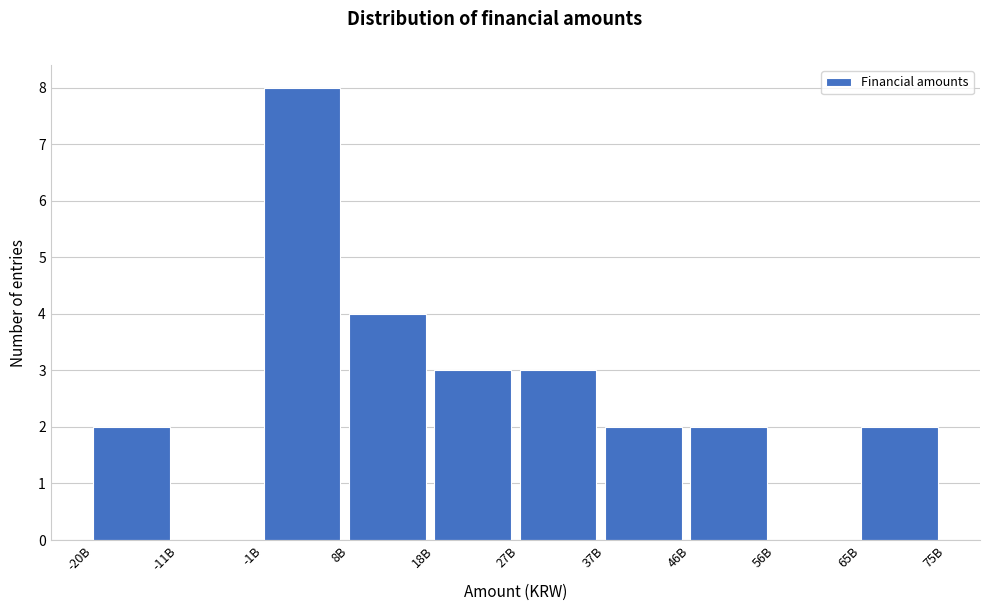

Reading left to right, list all the values displayed in this chart.

-20B=2	-11B=0	-1B=8	8B=4	18B=3	27B=3	37B=2	46B=2	56B=0	65B=2